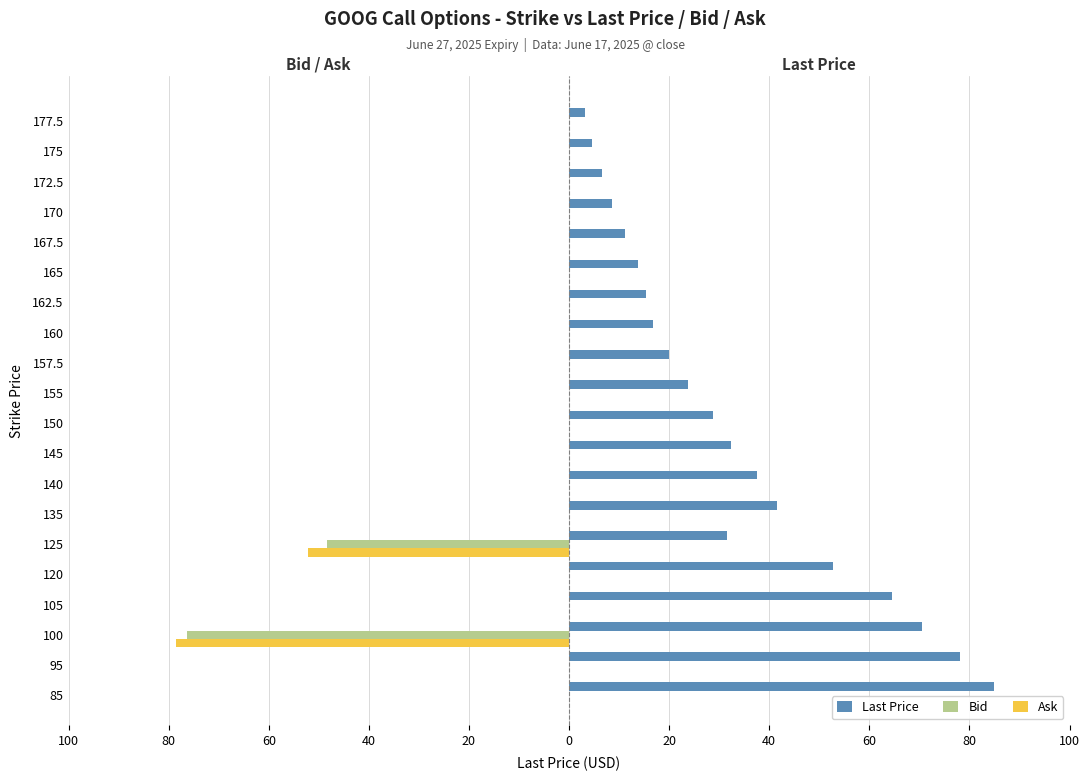

What is the average value of the Ask series?

-6.5